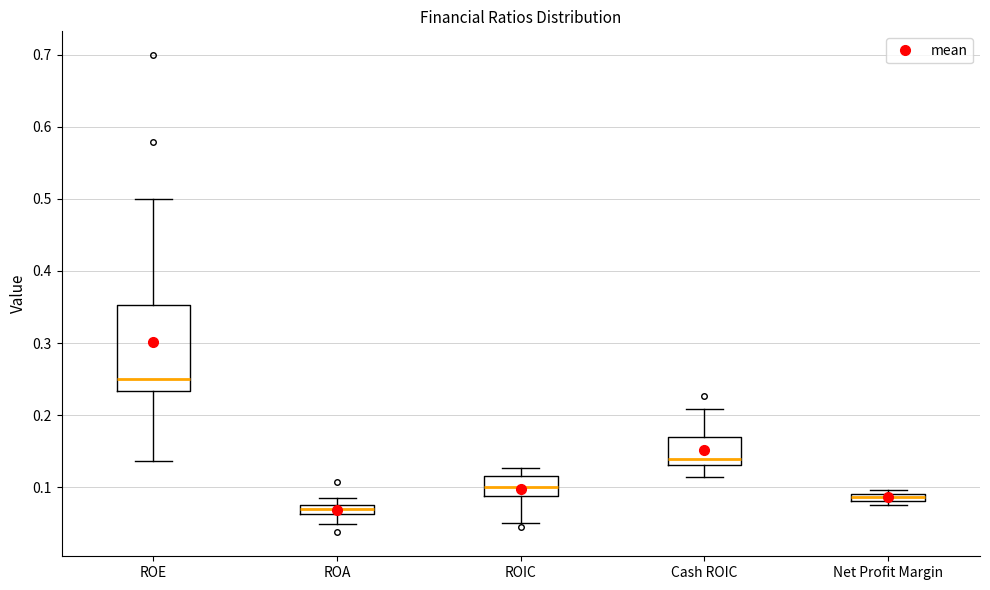

Which box has the lowest median line?

ROA